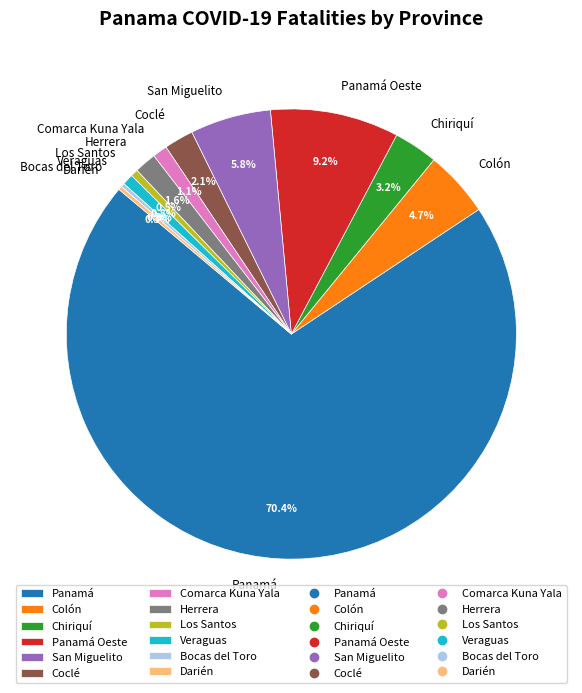

Is there a majority slice in this chart?

Yes